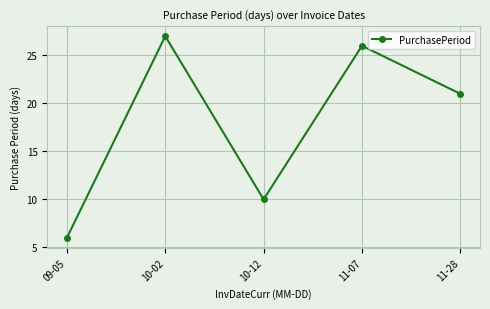

What is the sum of the values at 09-05 and 11-28?

27